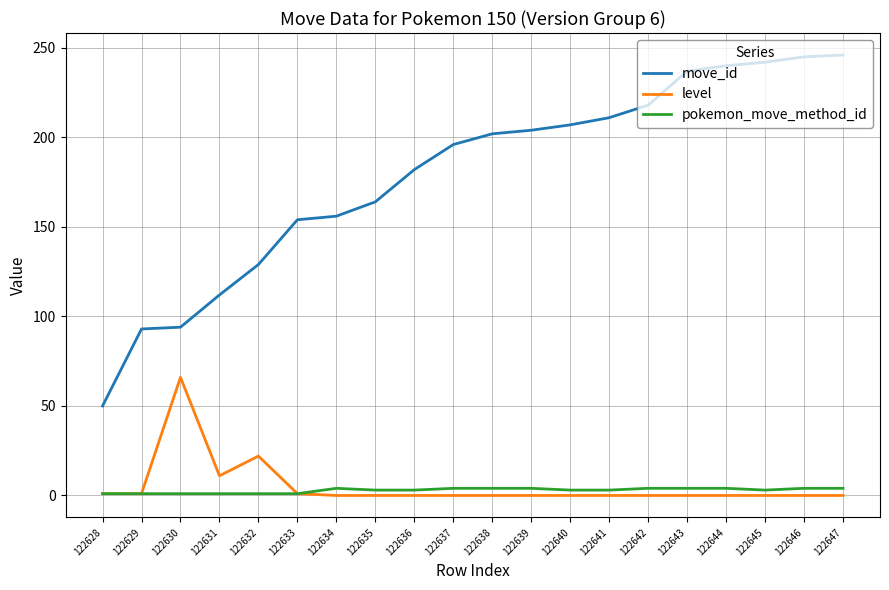

True or false: move_id and level intersect in this chart.

False